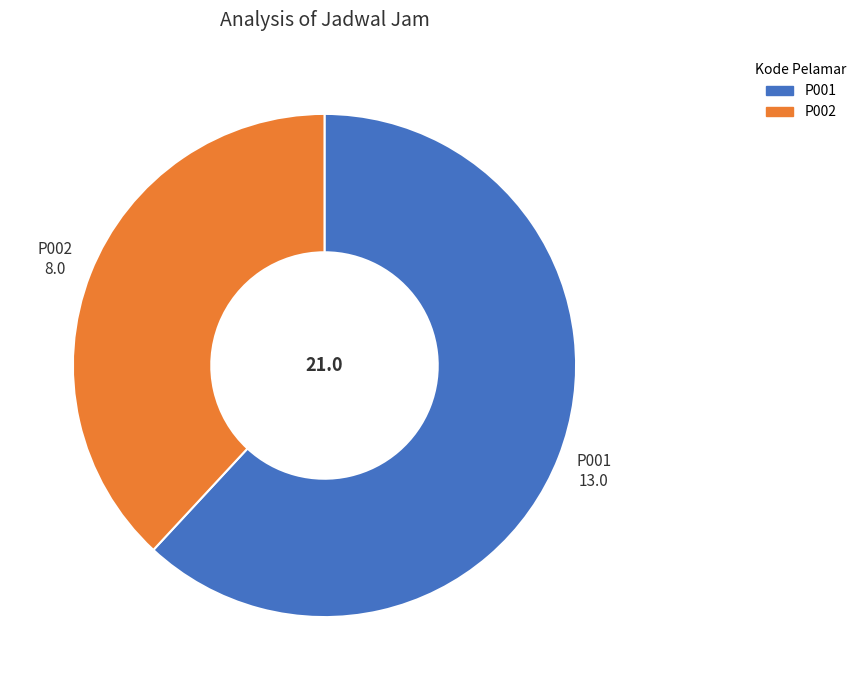

True or false: P002 accounts for 28% of the total.

False